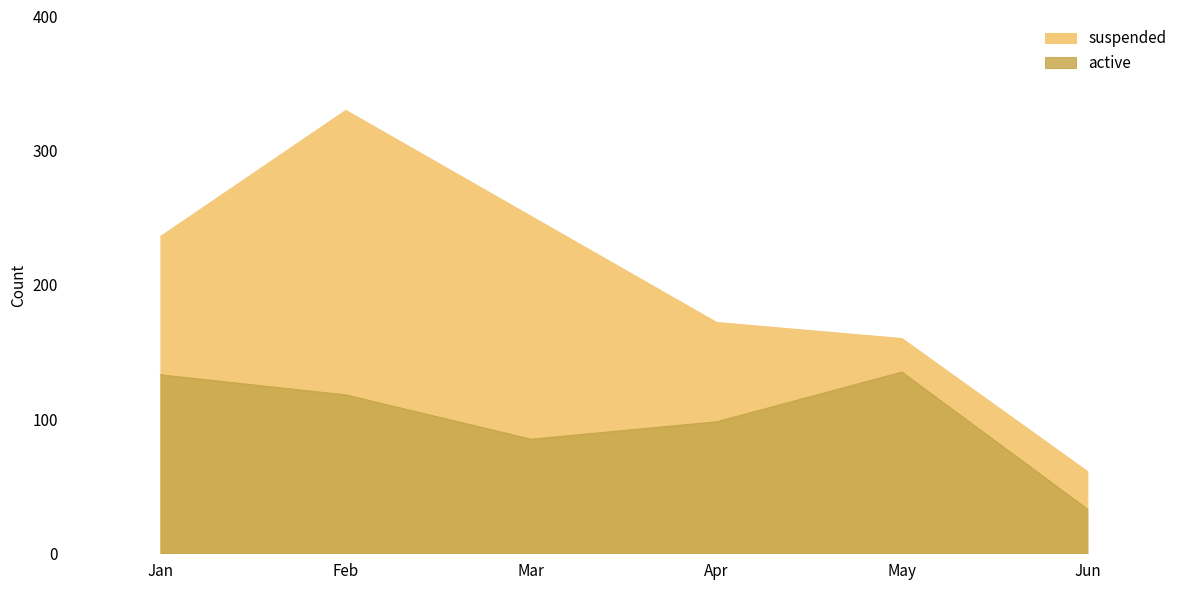

What are all the series names shown in the legend?

suspended, active